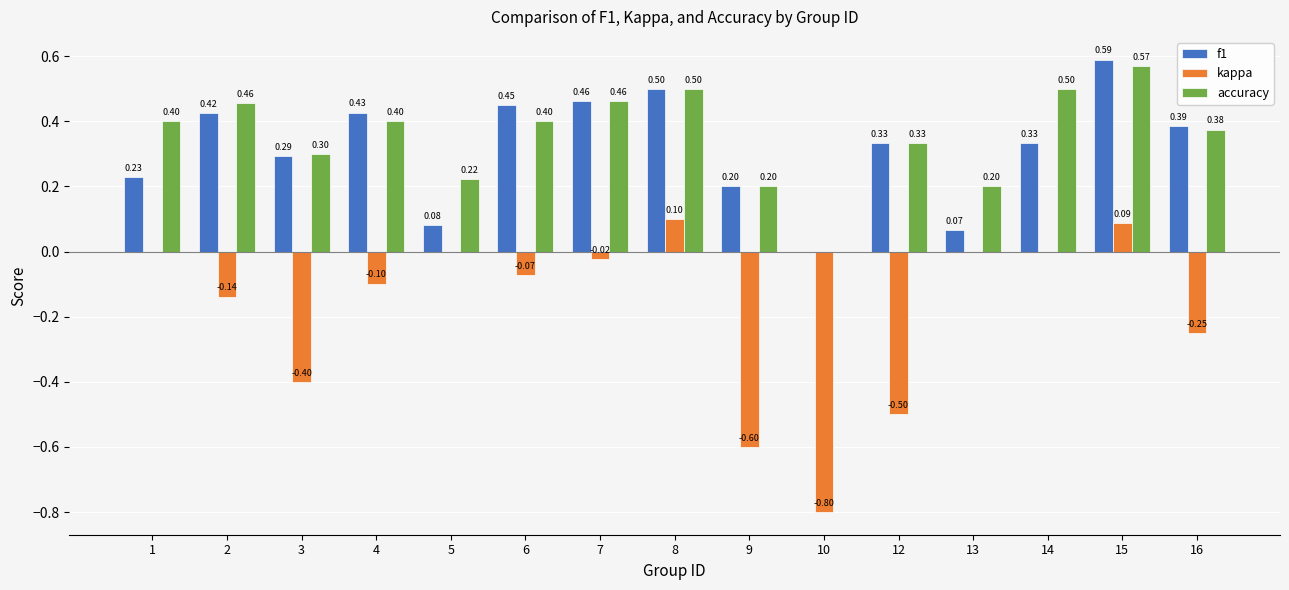

Which series changed the most between 3 and 5?

kappa